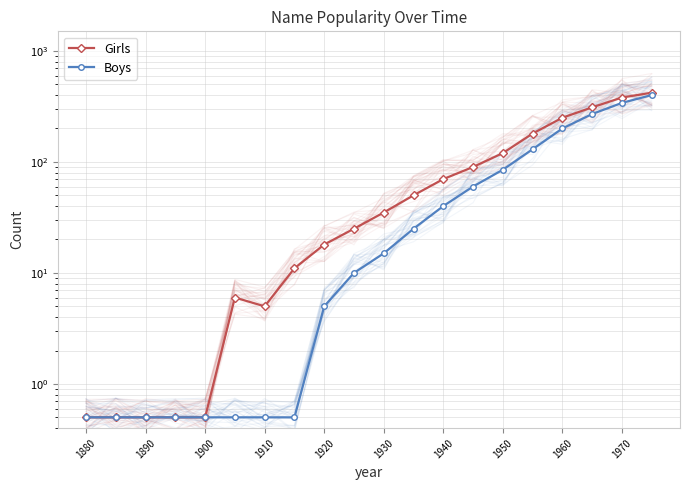

True or false: Girls and Boys cross at least once.

False